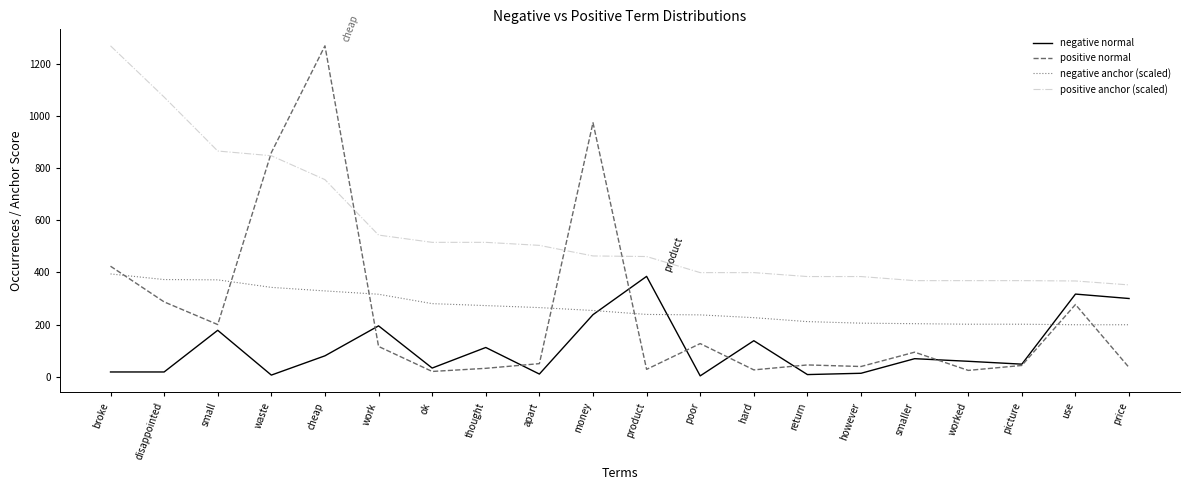

What are all the series names shown in the legend?

negative normal, positive normal, negative anchor (scaled), positive anchor (scaled)